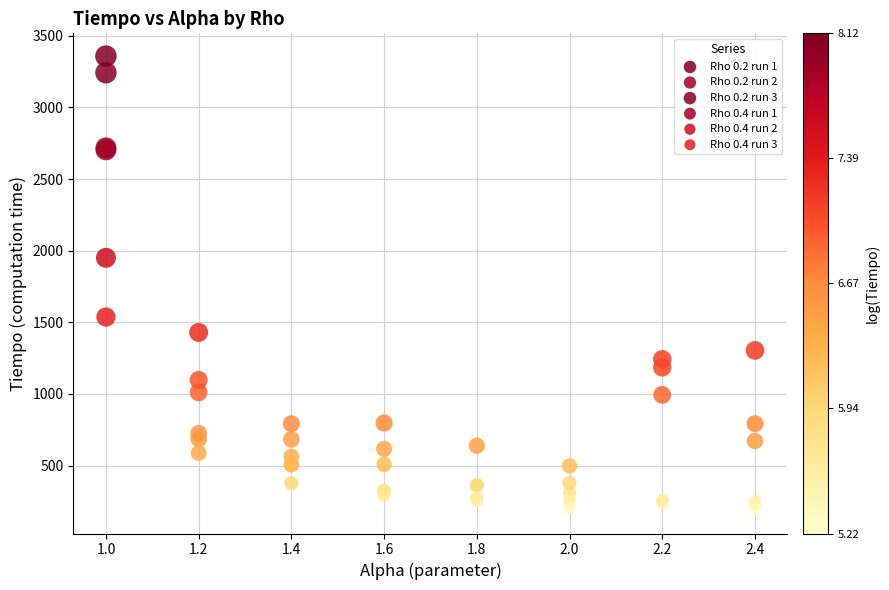

Which series contains the highest Y value?

Rho 0.2 run 1